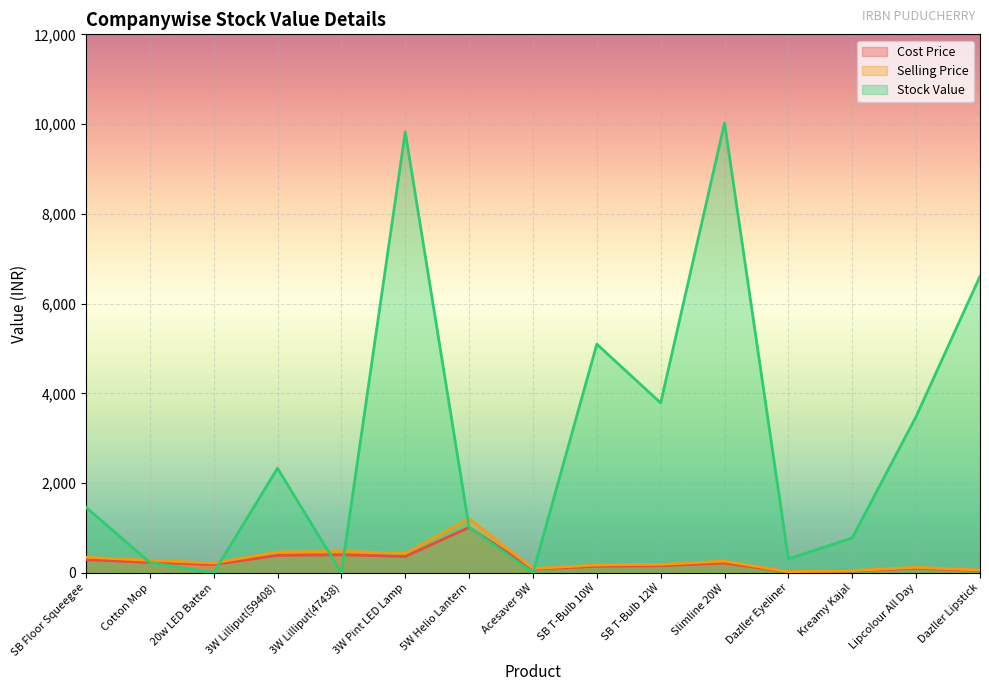

At how many categories does at least one series exceed 6960?

2